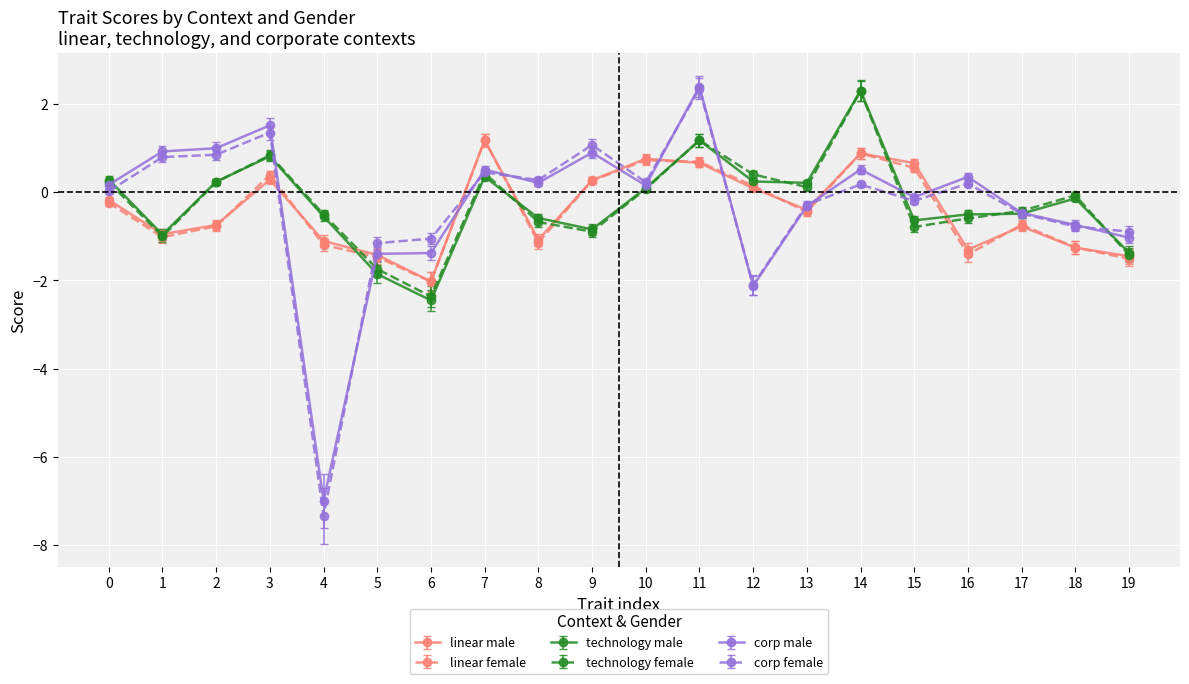

True or false: linear male and corp female cross at least once.

True